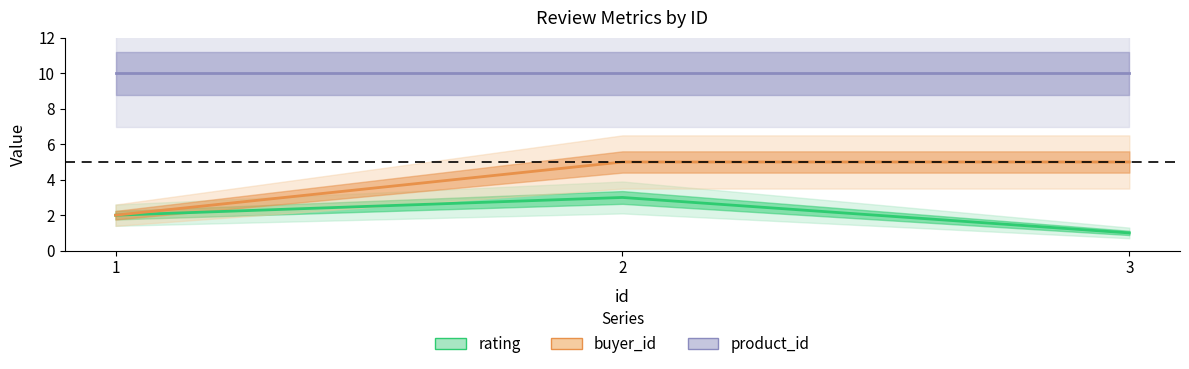

What is the value of the product_id point at the 3rd from the left?

10